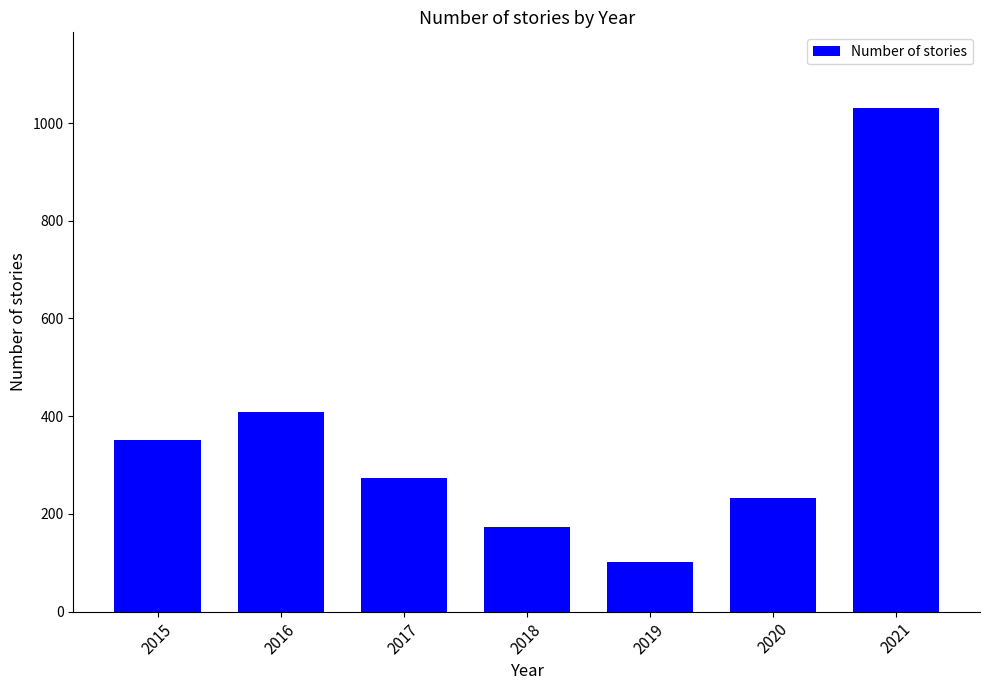

What is the value of the 2nd bar from the left?

408